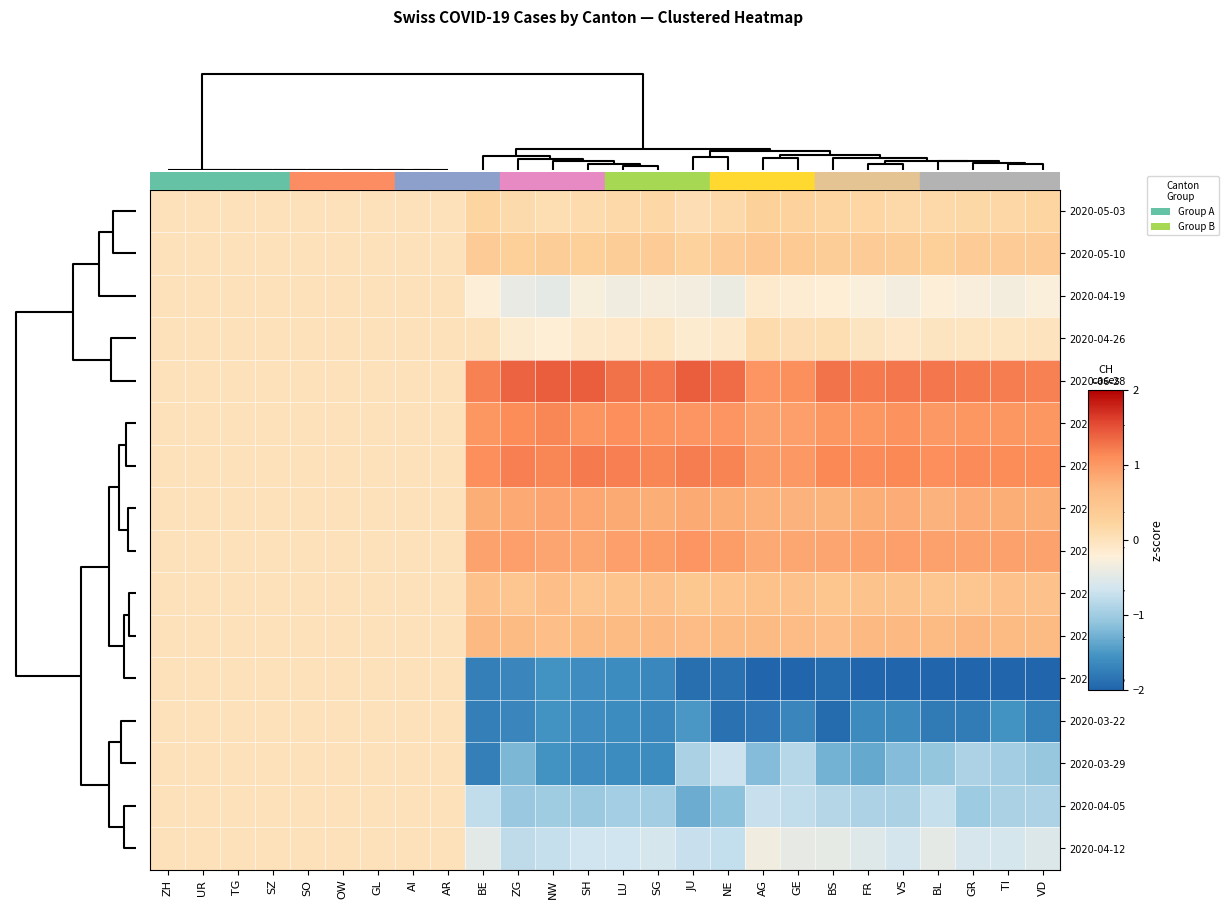

Rank the series at ZG from lowest to highest value.

2020-03-15, 2020-03-22, 2020-03-29, 2020-04-05, 2020-04-12, 2020-04-19, 2020-04-26, 2020-05-03, 2020-05-10, 2020-05-17, 2020-05-24, 2020-05-31, 2020-06-07, 2020-06-14, 2020-06-21, 2020-06-28